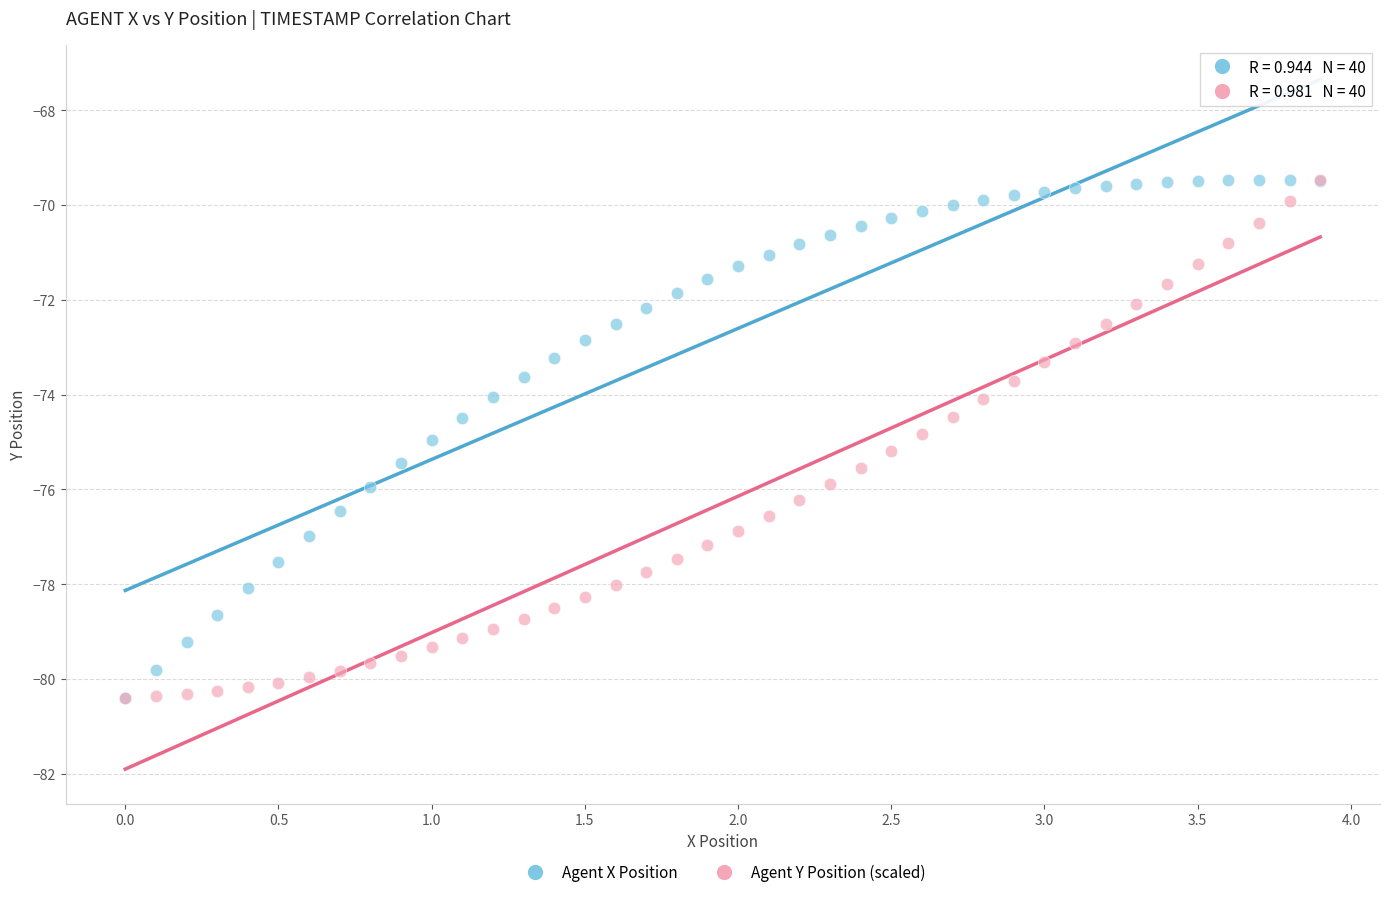

What are all the series names shown in the legend?

Agent X Position, Agent Y Position (scaled)